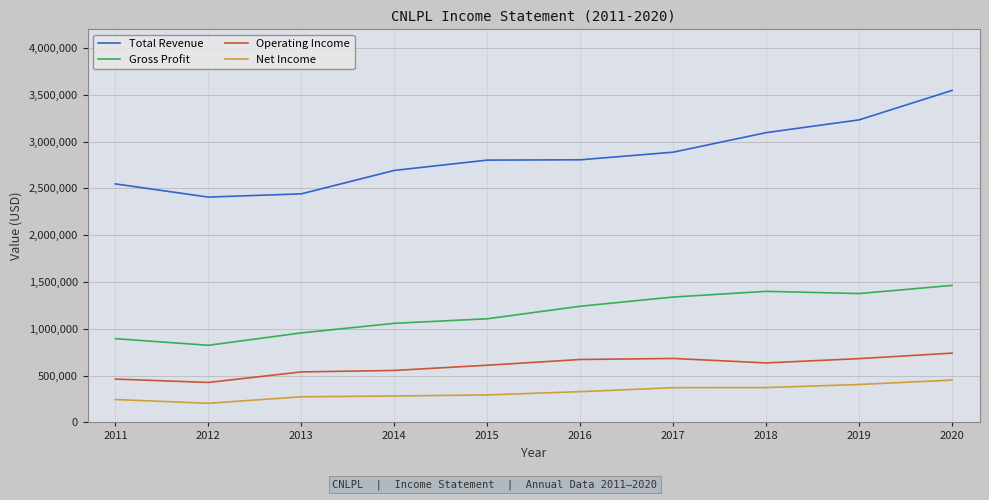

Which label corresponds to the smallest value in the chart?

2012